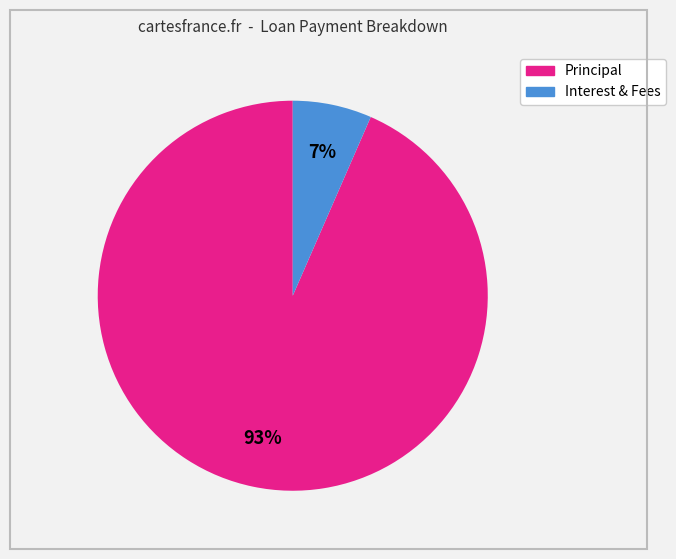

Is there any slice that represents more than half of the pie?

Yes